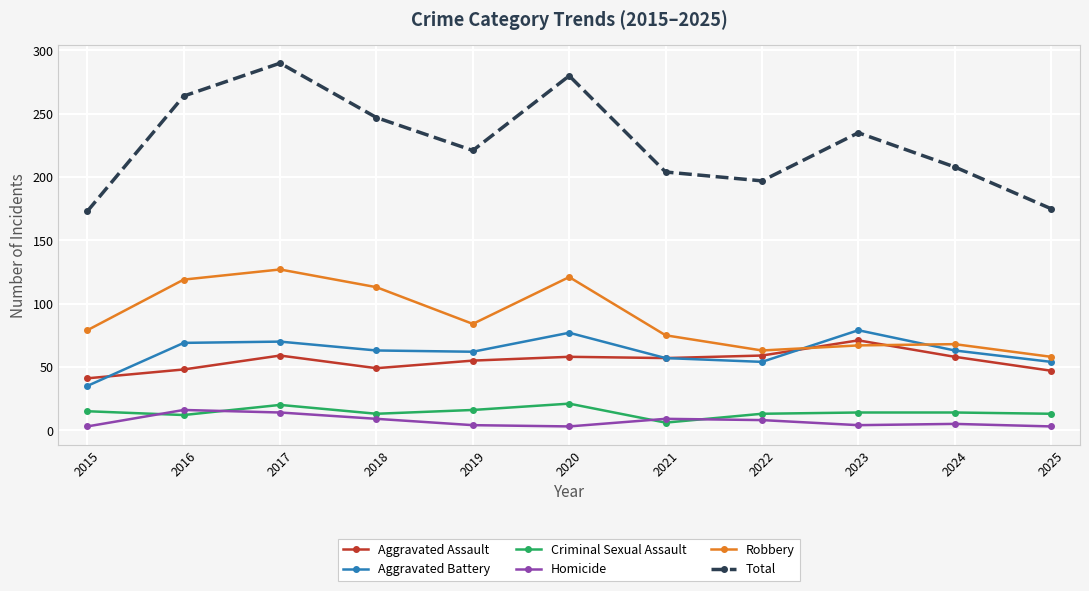

What is the sum of the Homicide values at 2021 and 2023?

13